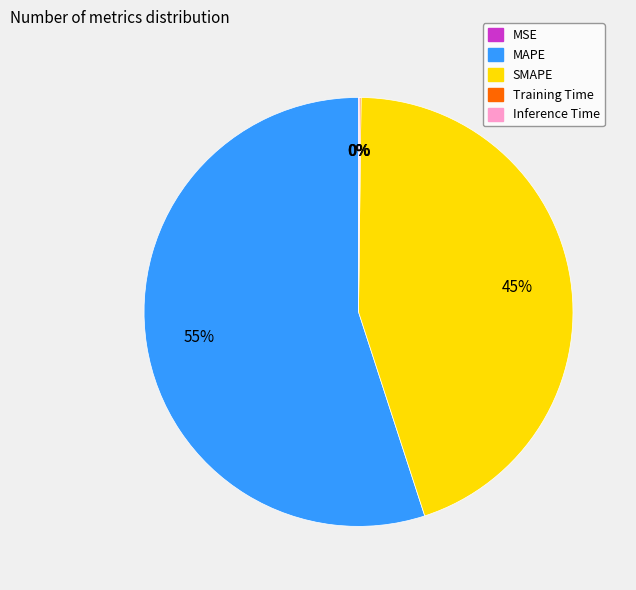

True or false: MAPE accounts for 55% of the total.

True